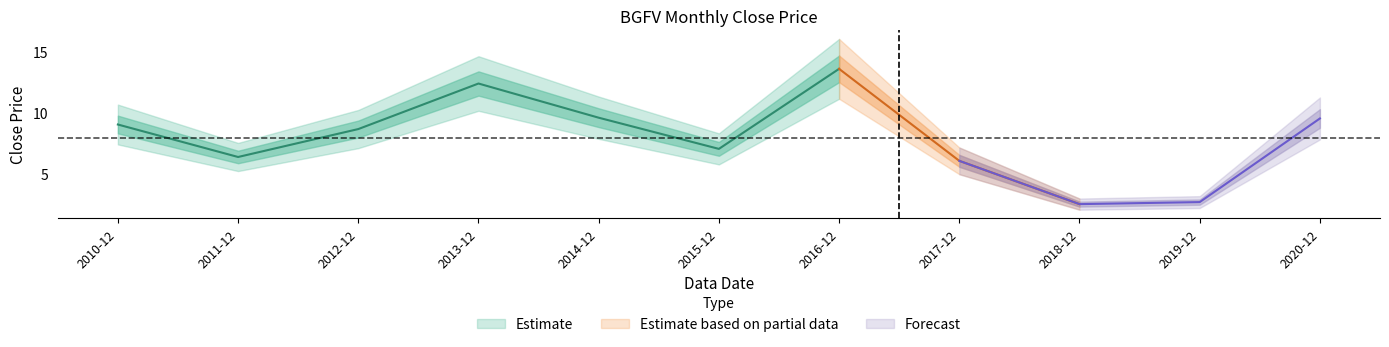

List the labels in order of value, largest first.

2016-12, 2013-12, 2014-12, 2020-12, 2010-12, 2012-12, 2015-12, 2011-12, 2017-12, 2019-12, 2018-12